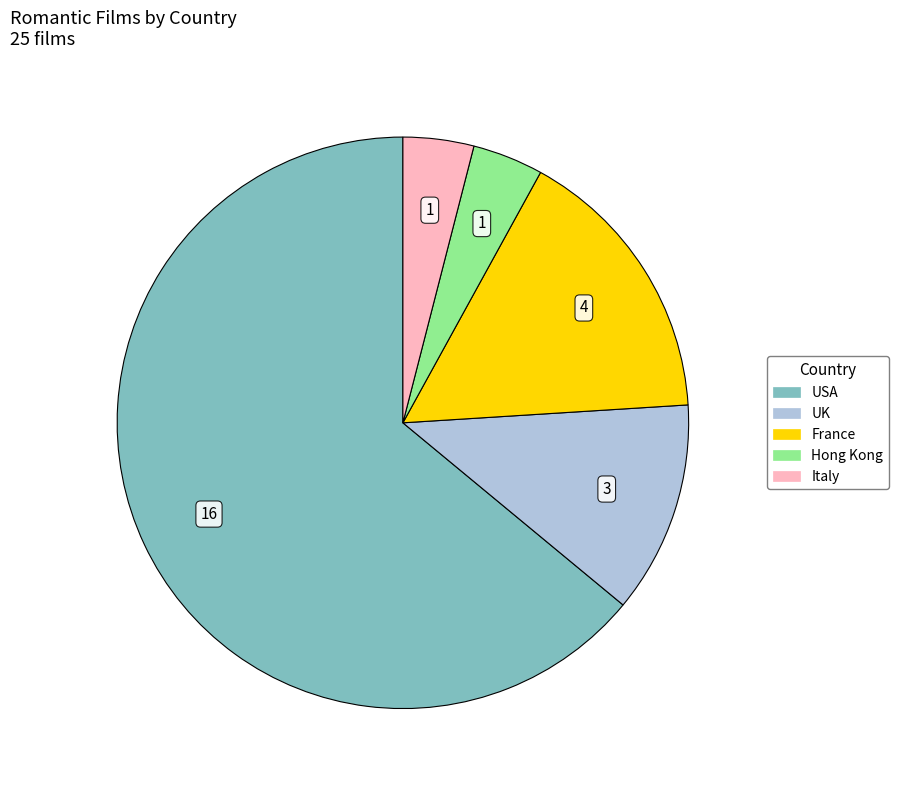

Is it true that Italy is 4% of the pie?

True